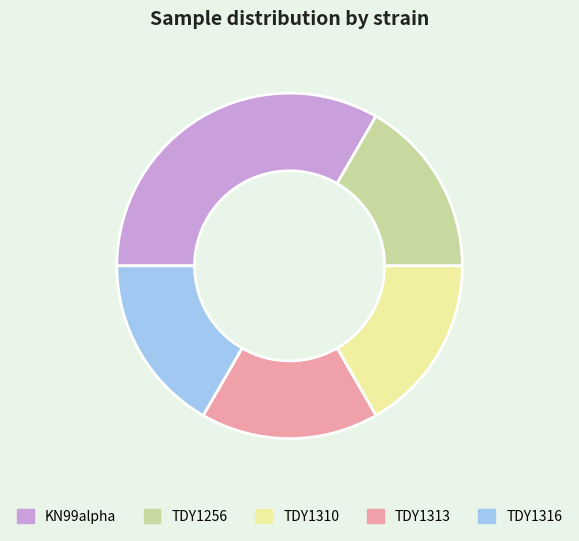

The KN99alpha slice represents 33% of the pie. True or false?

True